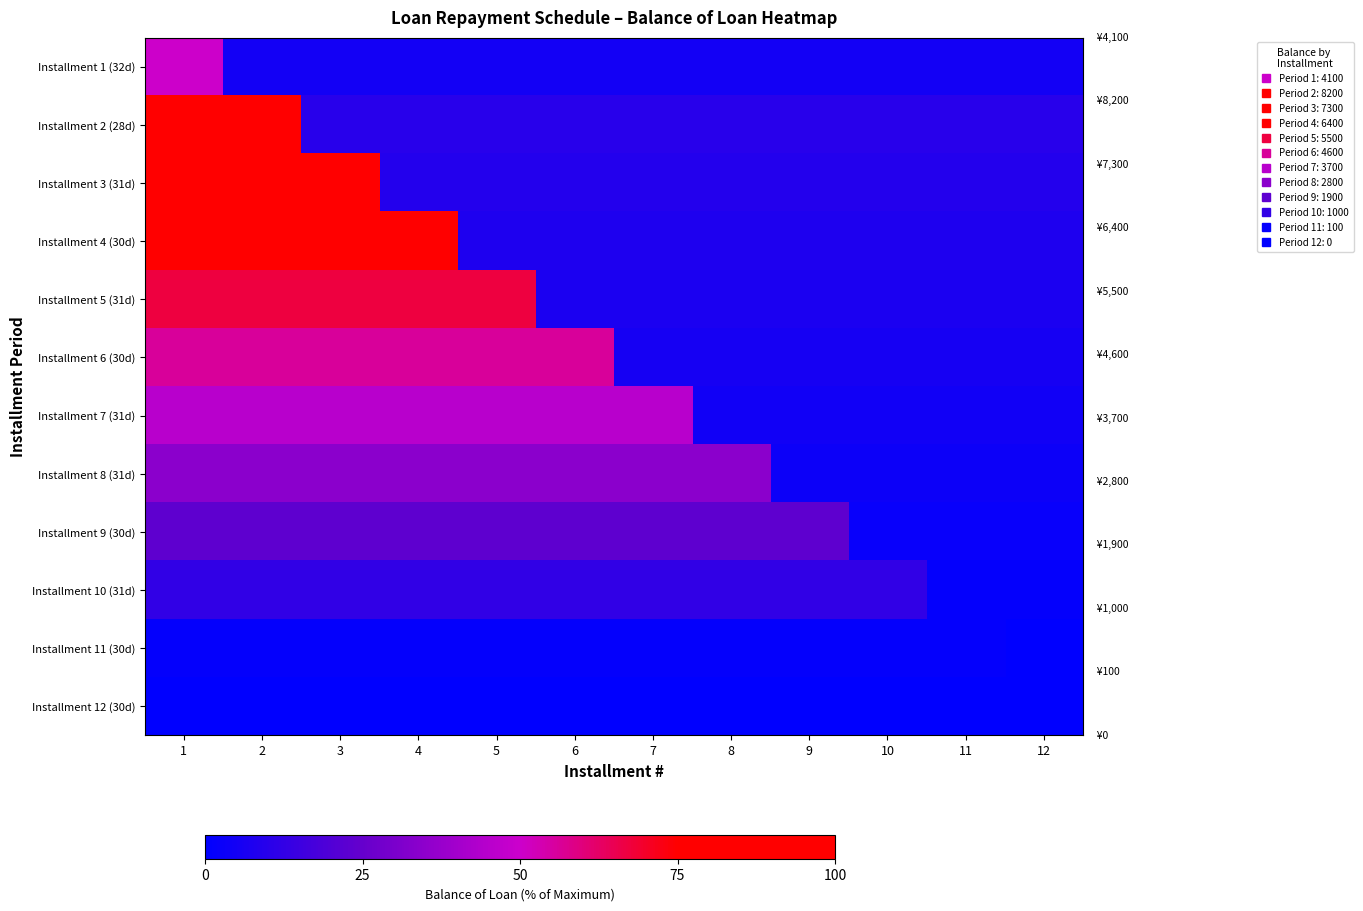

Which series has the largest range (max minus min)?

Installment 2 (28d)